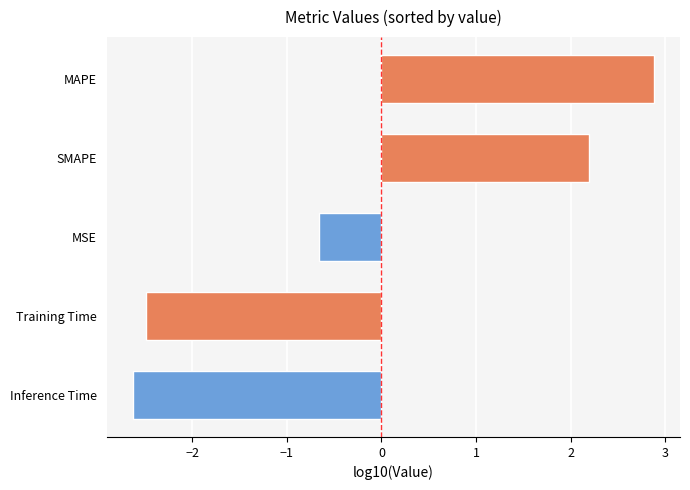

The chart shows a value of 3.7 at SMAPE. True or false?

False